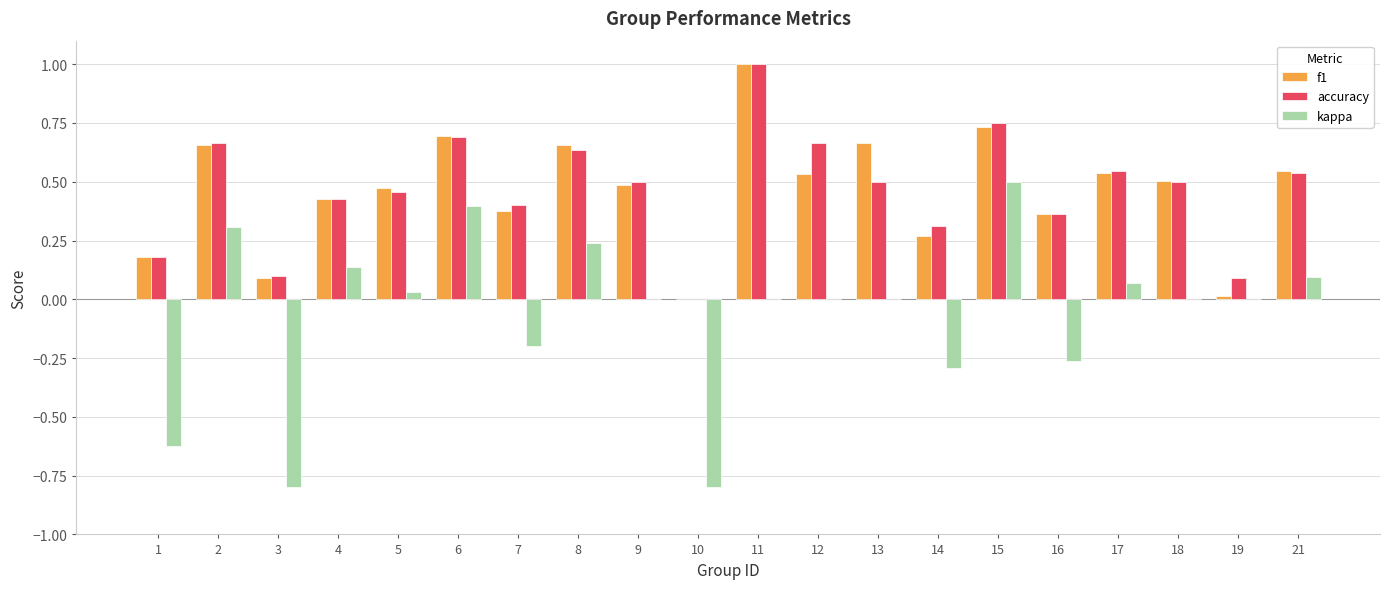

What is the sum of all f1 values?

9.2